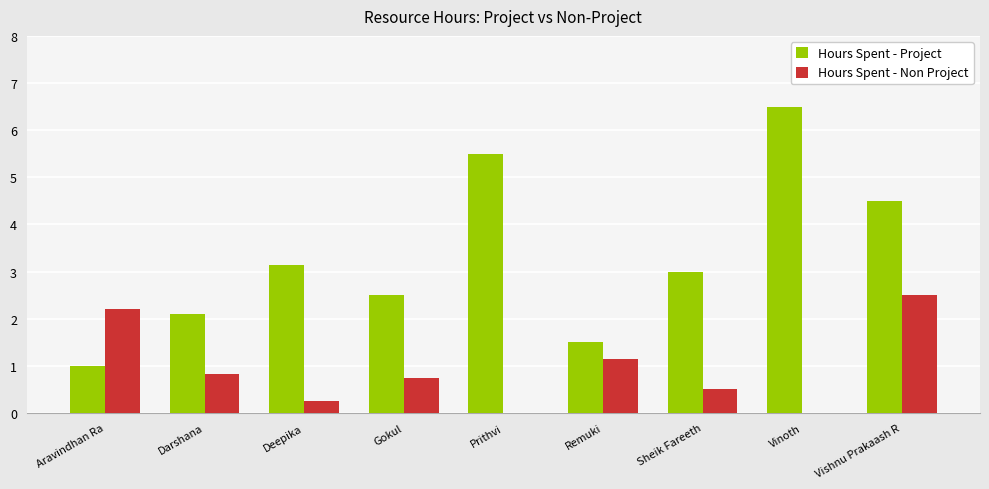

What is the maximum value shown in the chart?

6.5